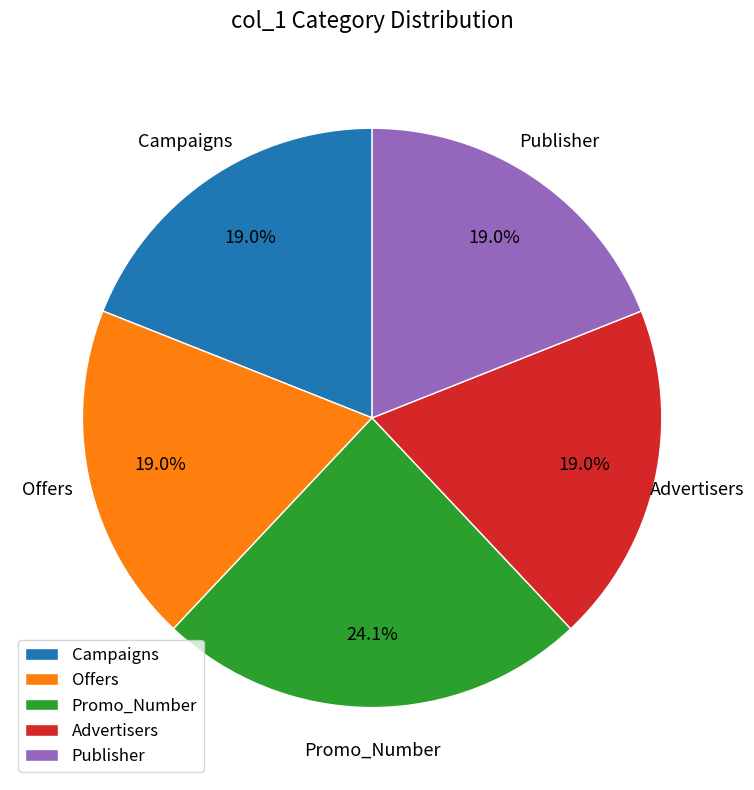

Is there a majority slice in this chart?

No